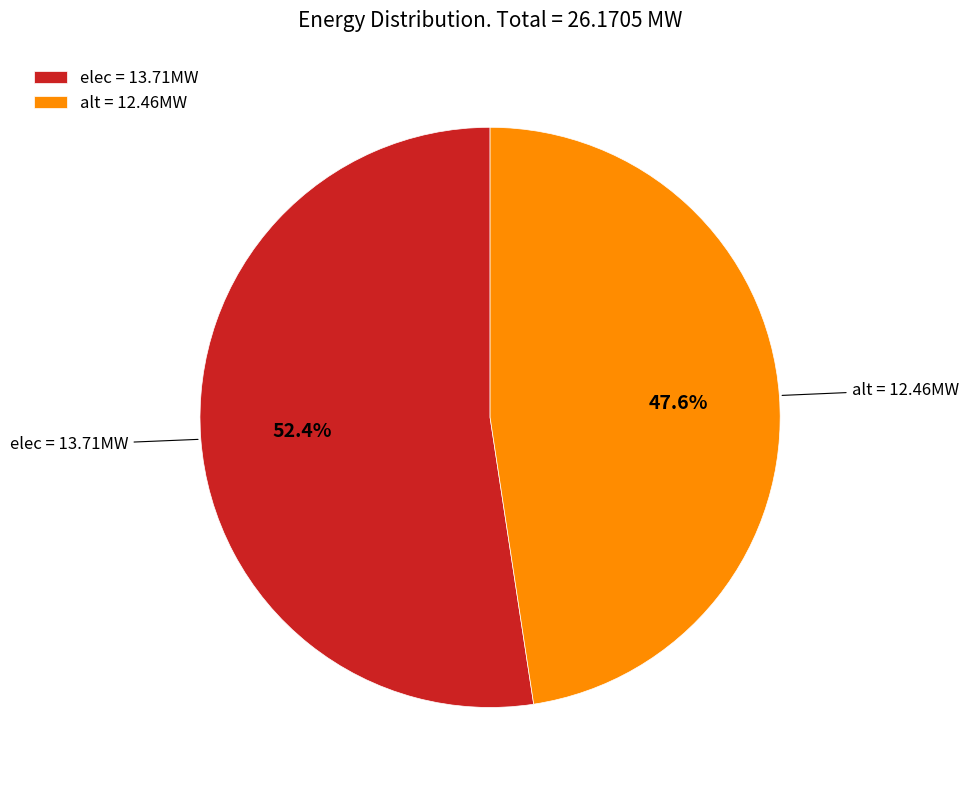

Approximately how many times larger is the value at elec compared to alt?

1.1